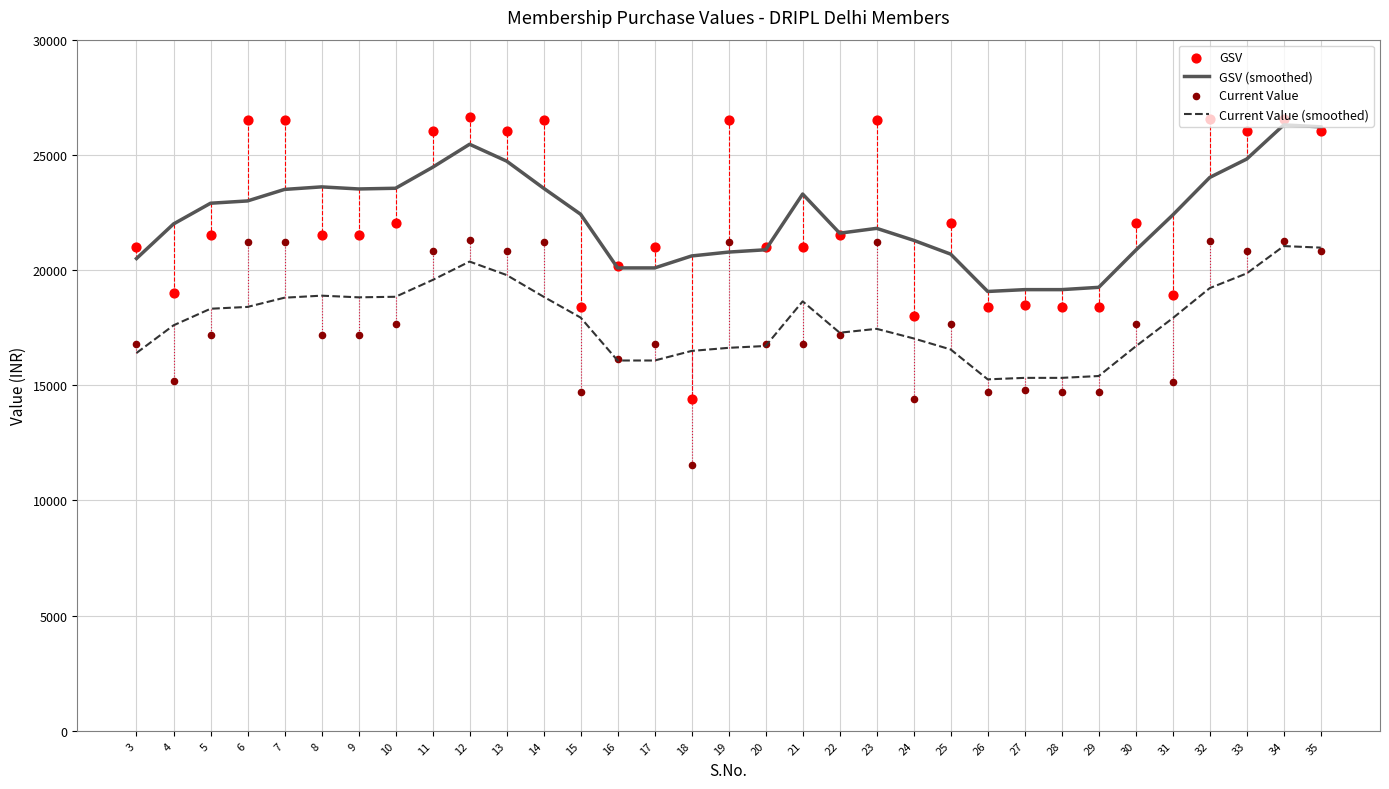

What are all the series names shown in the legend?

GSV (smoothed), Current Value (smoothed), GSV, Current Value